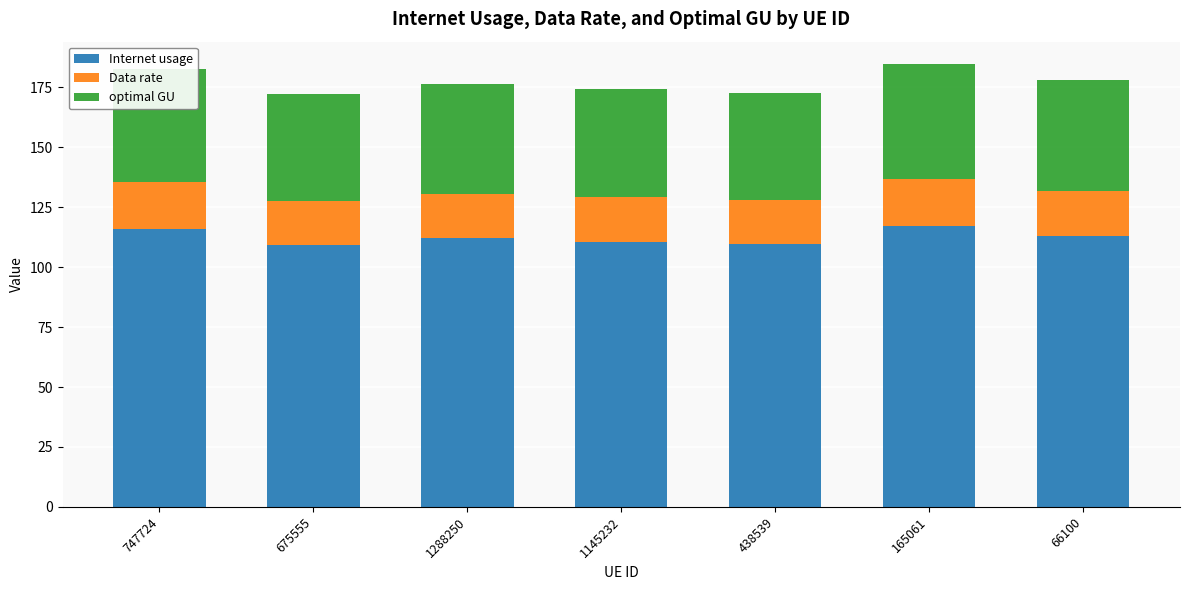

What is the total value across all series at 675555?

172.2